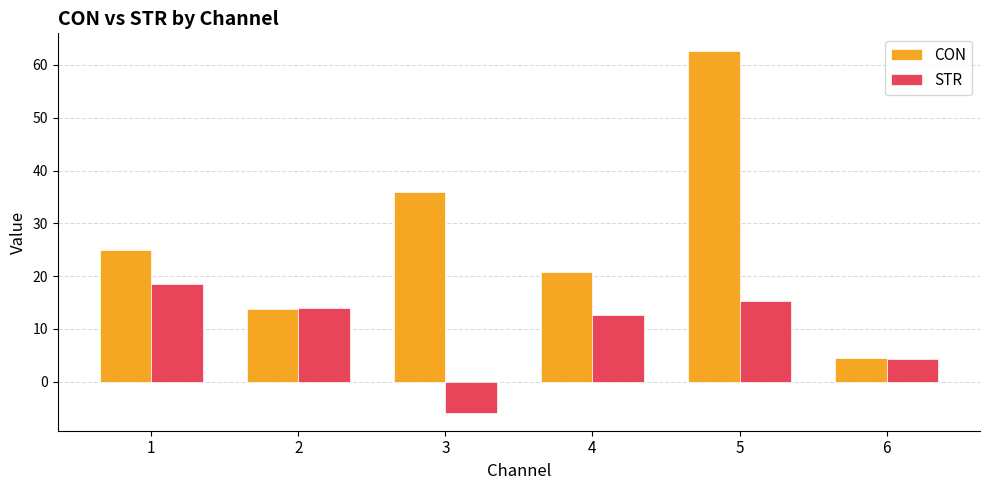

The CON series shows 4.4 at 6. True or false?

True